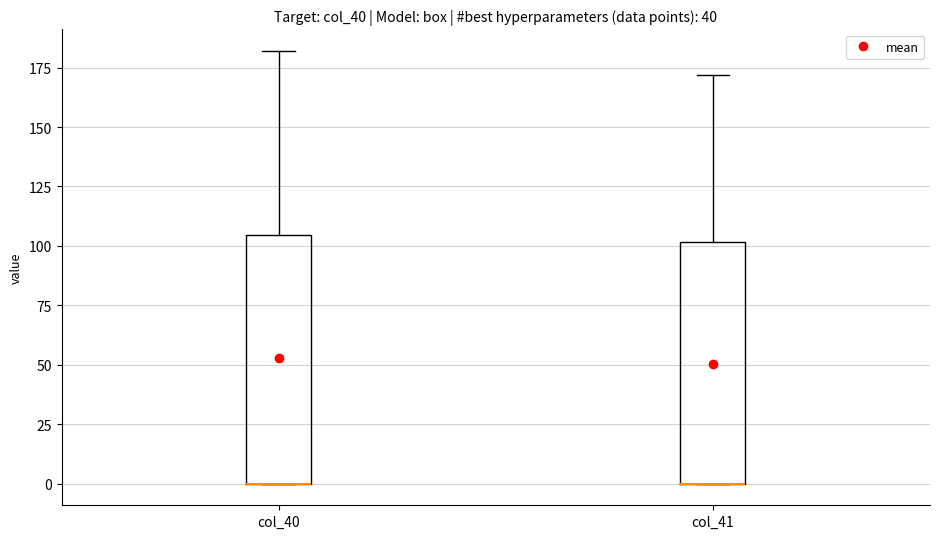

Reading left to right, read every box against the y-axis: the position of its median line, the range the box covers, and the ends of its whiskers. The values are not printed on the chart, so give them approximately, as read against the axis.

col_40: median 0 (drawn on the box's lower edge), box 0 to 105, whiskers 0 to 180
col_41: median 0 (drawn on the box's lower edge), box 0 to 100, whiskers 0 to 170